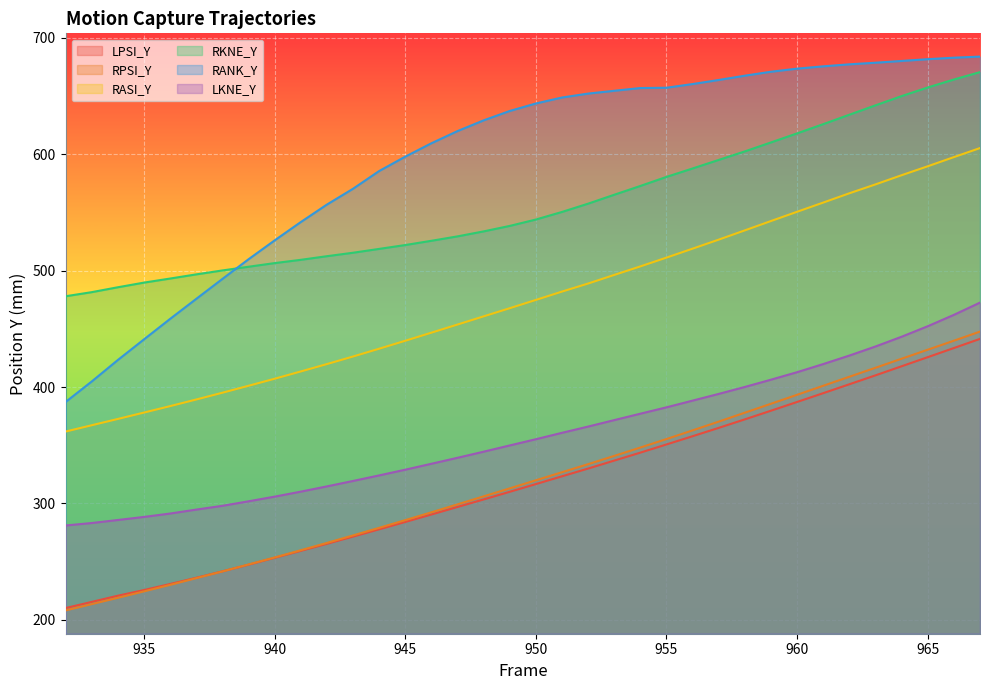

How many lines are shown in the chart?

6